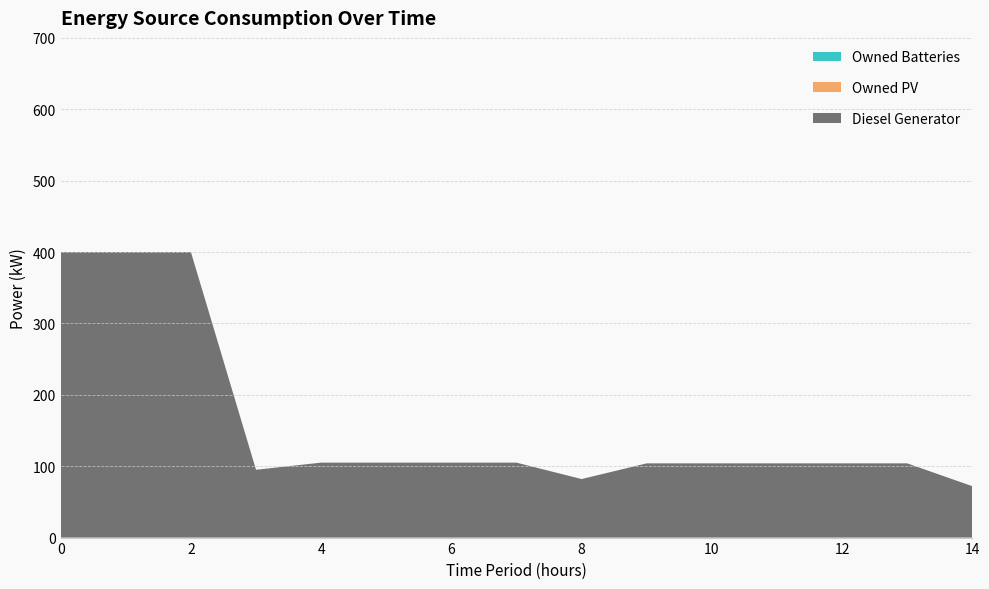

Reading left to right, what are all the values shown in this chart?

Diesel Generator: 0=400	1=400	2=400	3=95	4=105	5=105	6=105	7=105	8=82	9=104	10=104	11=104	12=104	13=104	14=72
Owned PV: 0=0	1=0	2=0	3=0	4=0	5=0	6=0	7=0	8=0	9=0	10=0	11=0	12=0	13=0	14=0
Owned Batteries: 0=0	1=0	2=0	3=0	4=0	5=0	6=0	7=0	8=0	9=0	10=0	11=0	12=0	13=0	14=0